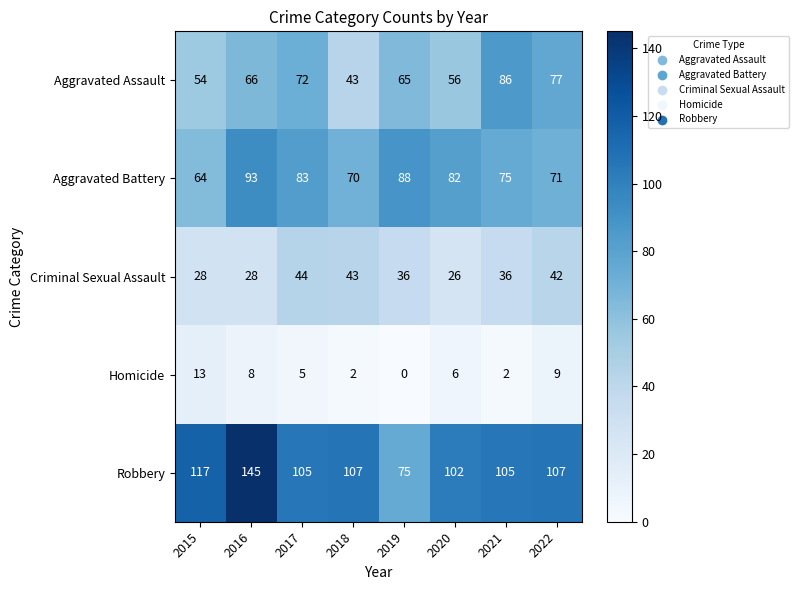

At which label is Aggravated Assault closest to 64?

2019